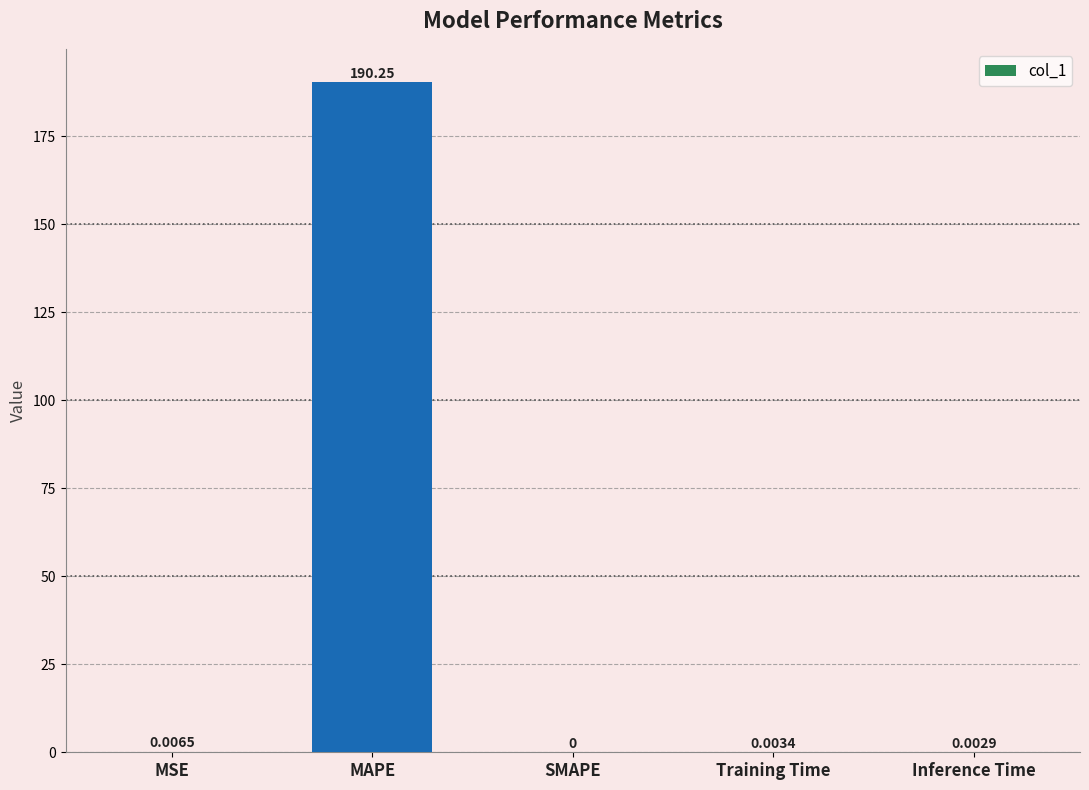

Which category has the highest value across all series?

MAPE